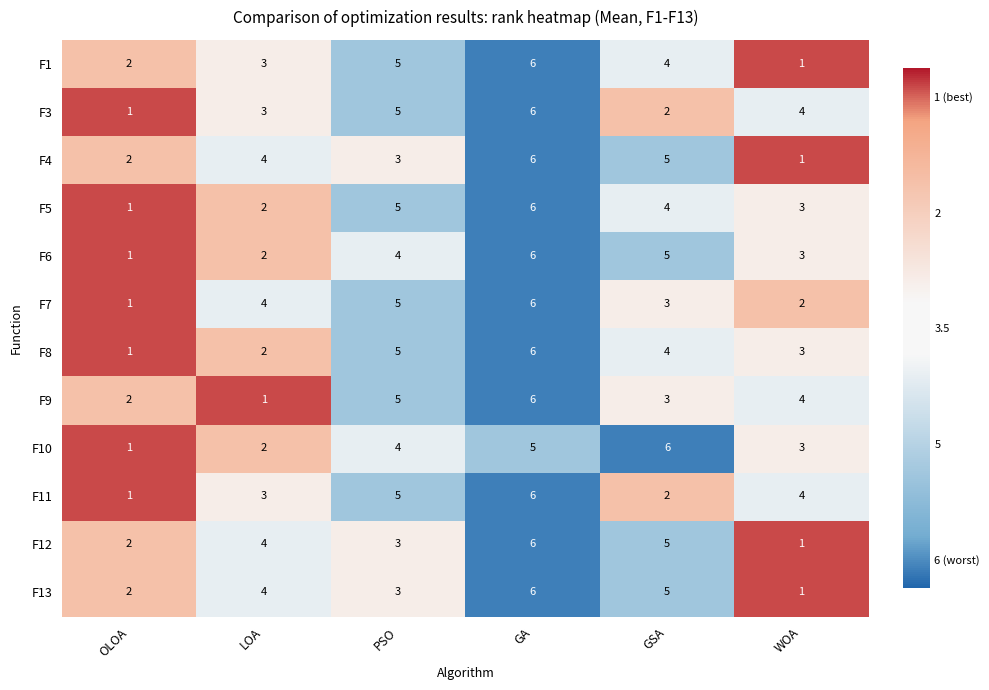

True or false: F7 has a value of 3 at GA.

False